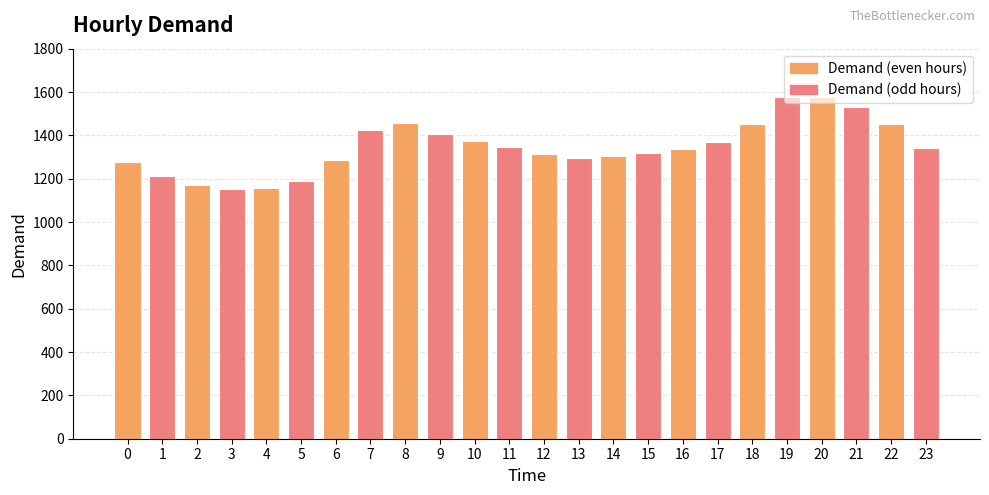

What is the ratio of the value at 12 to the value at 9?

0.9